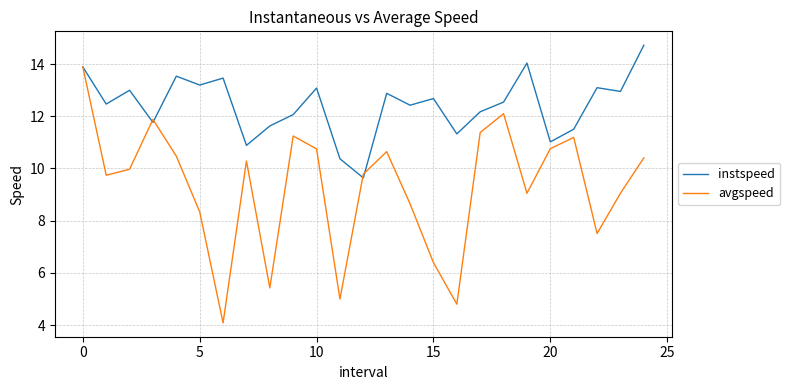

After their last crossing, which series has the higher values: avgspeed or instspeed?

instspeed